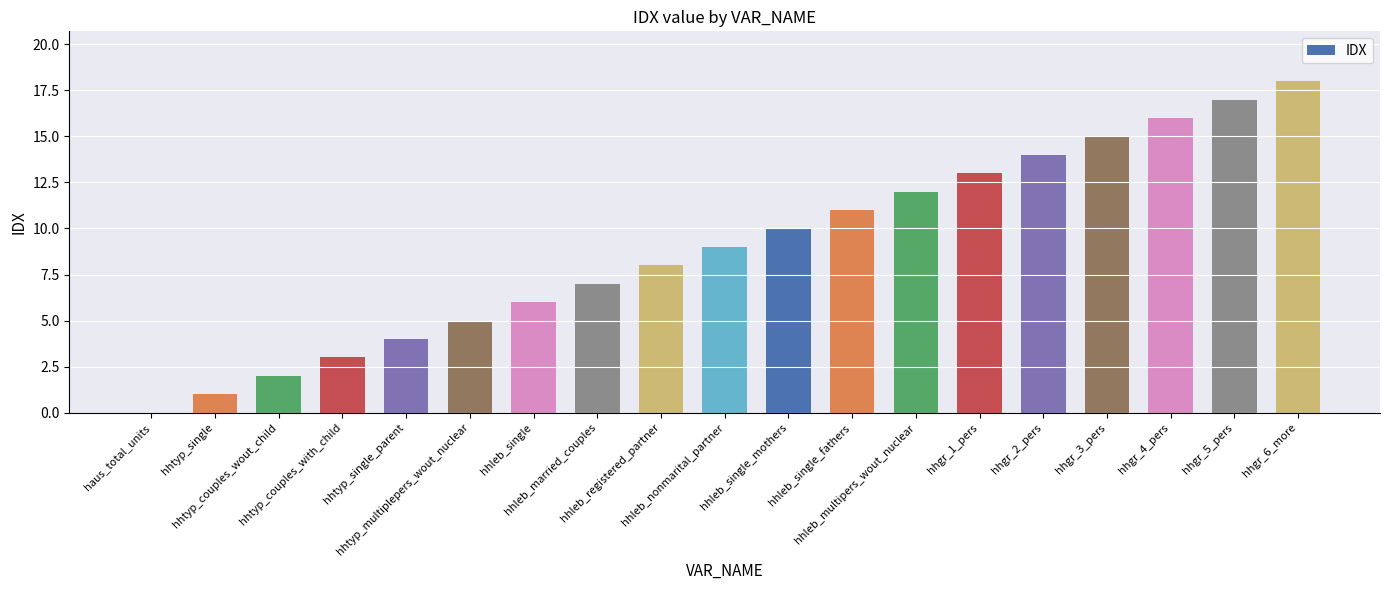

Reading left to right, what are all the values shown in this chart?

0	1	2	3	4	5	6	7	8	9	10	11	12	13	14	15	16	17	18